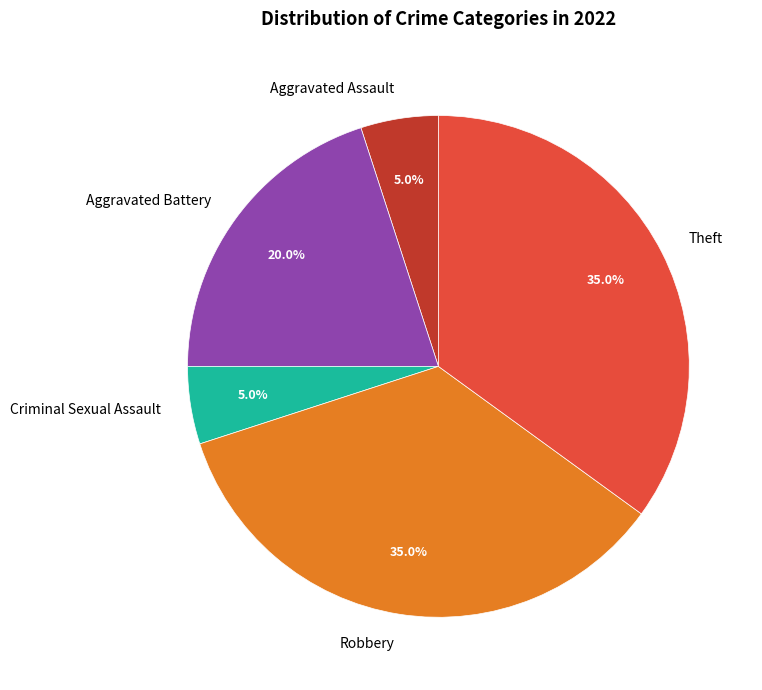

Is there a majority slice in this chart?

No